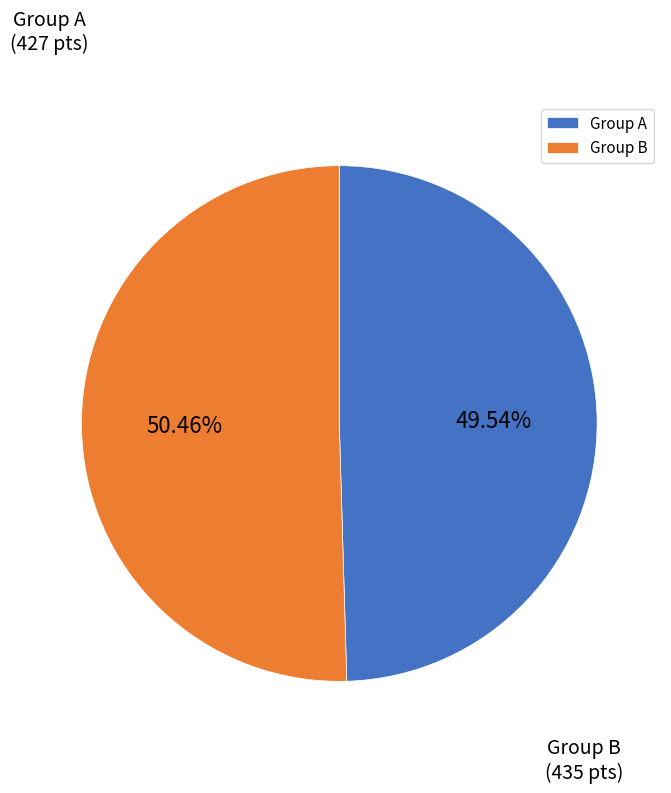

Is there any slice that represents more than half of the pie?

Yes